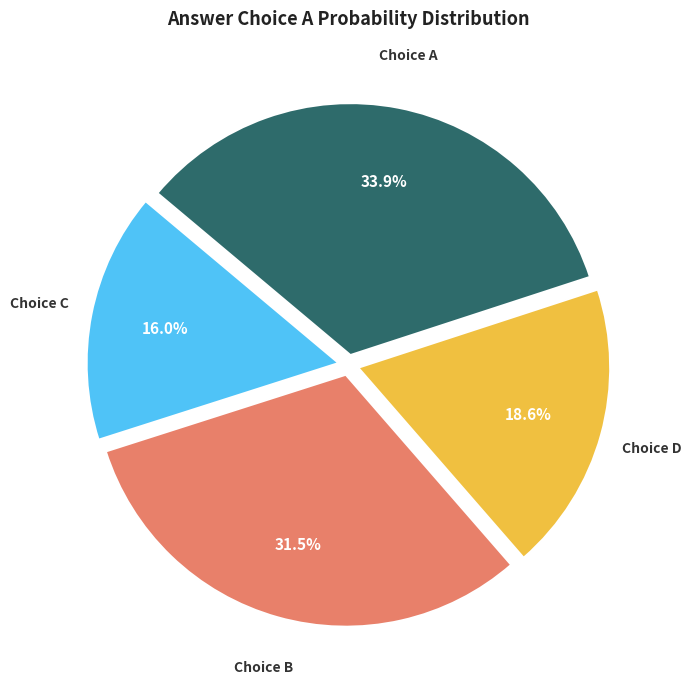

Is there a majority slice in this chart?

No